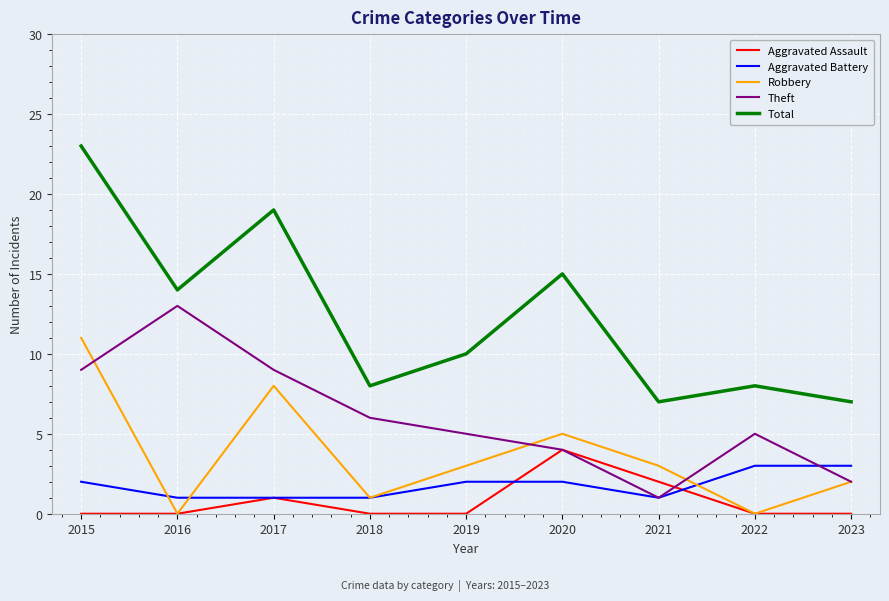

True or false: Total has more than 0 points higher than both neighbors.

True